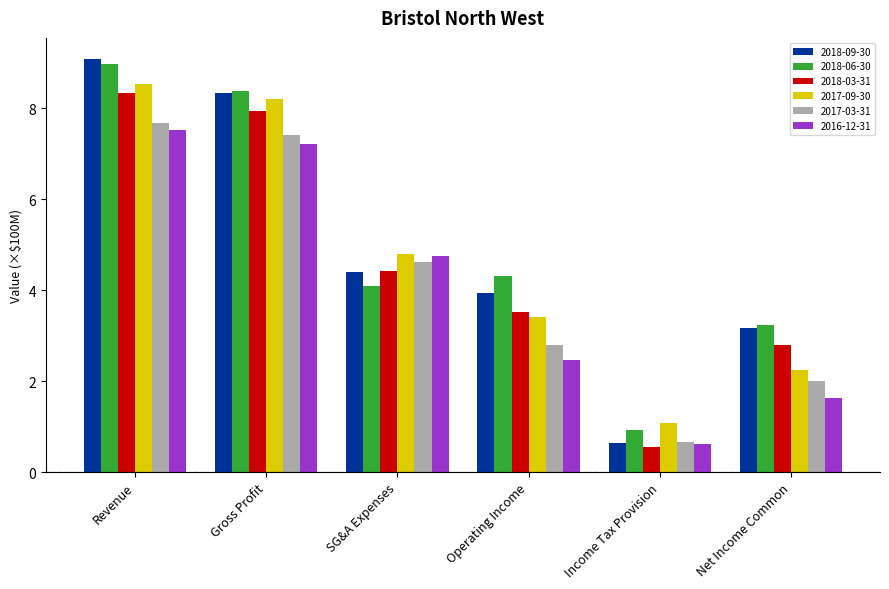

What is the approximate value of 2016-12-31 at SG&A Expenses?

4.8